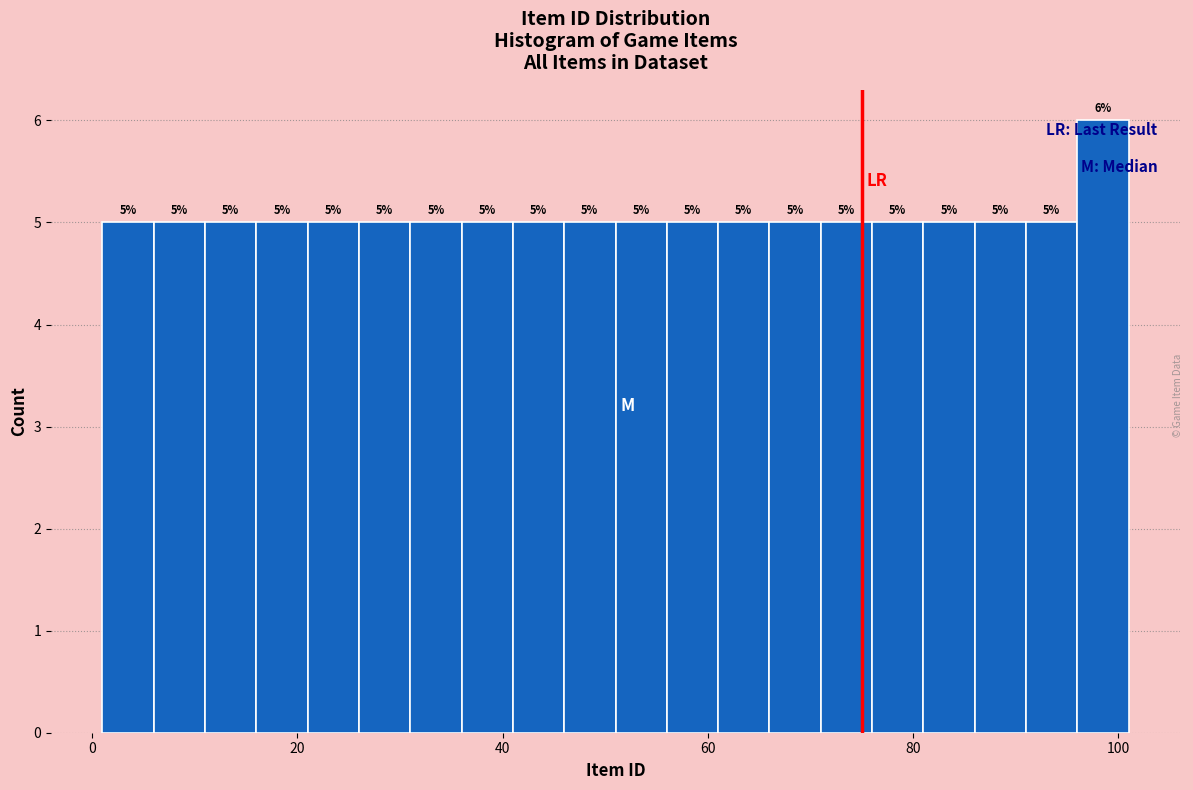

Read against the x-axis, roughly where is the centre of the tallest bar?

98